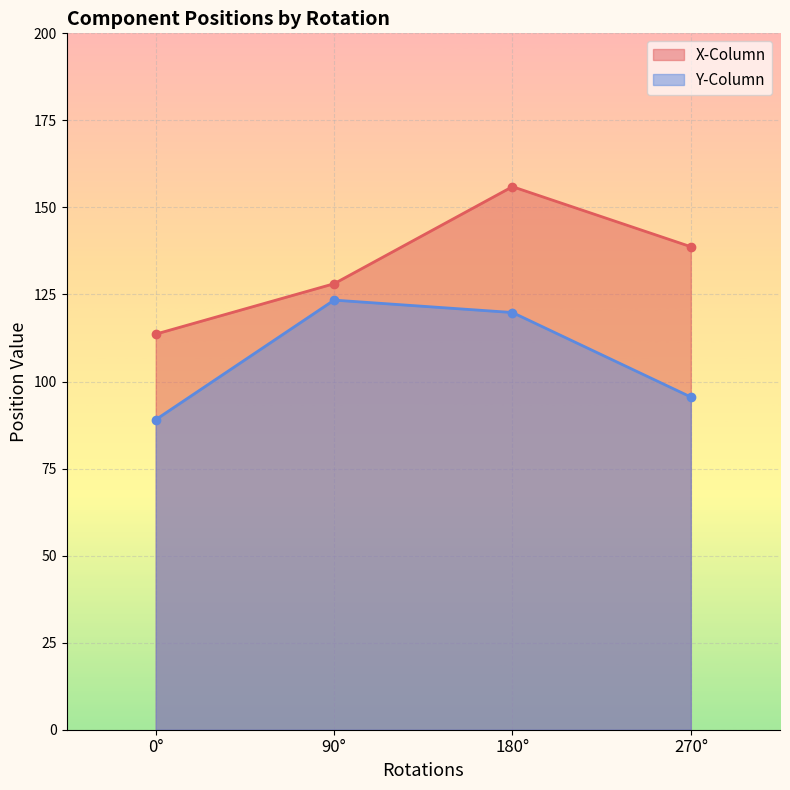

What is the total value across all series at 270°?

234.3